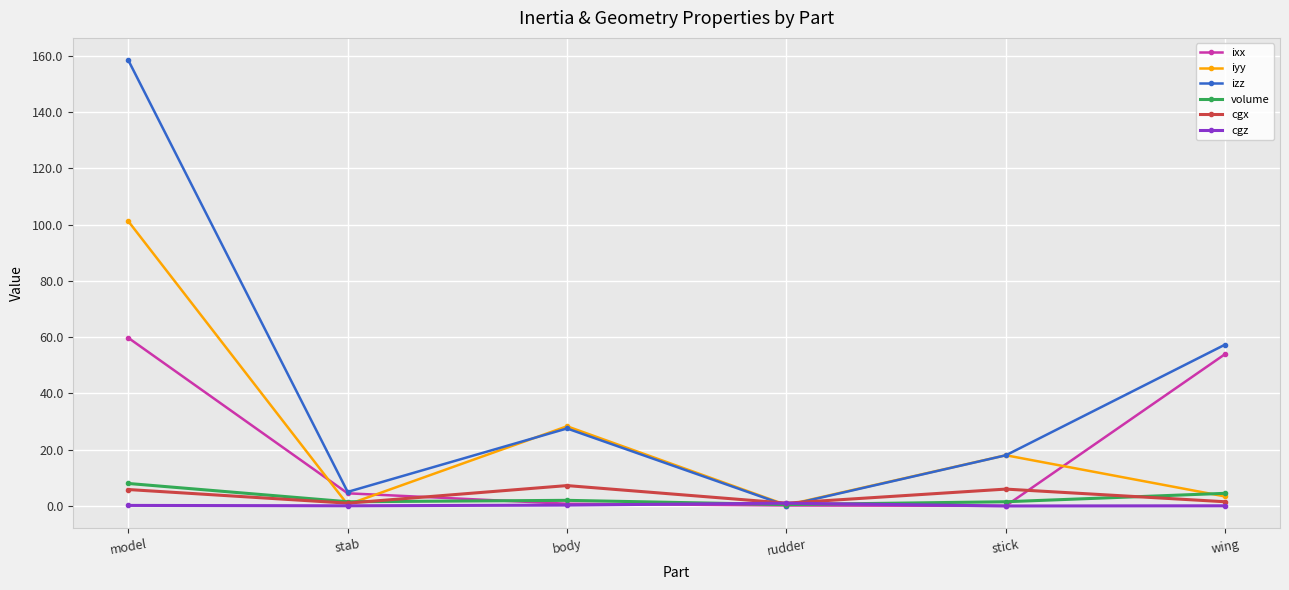

What is the total value across all series at rudder?

3.2